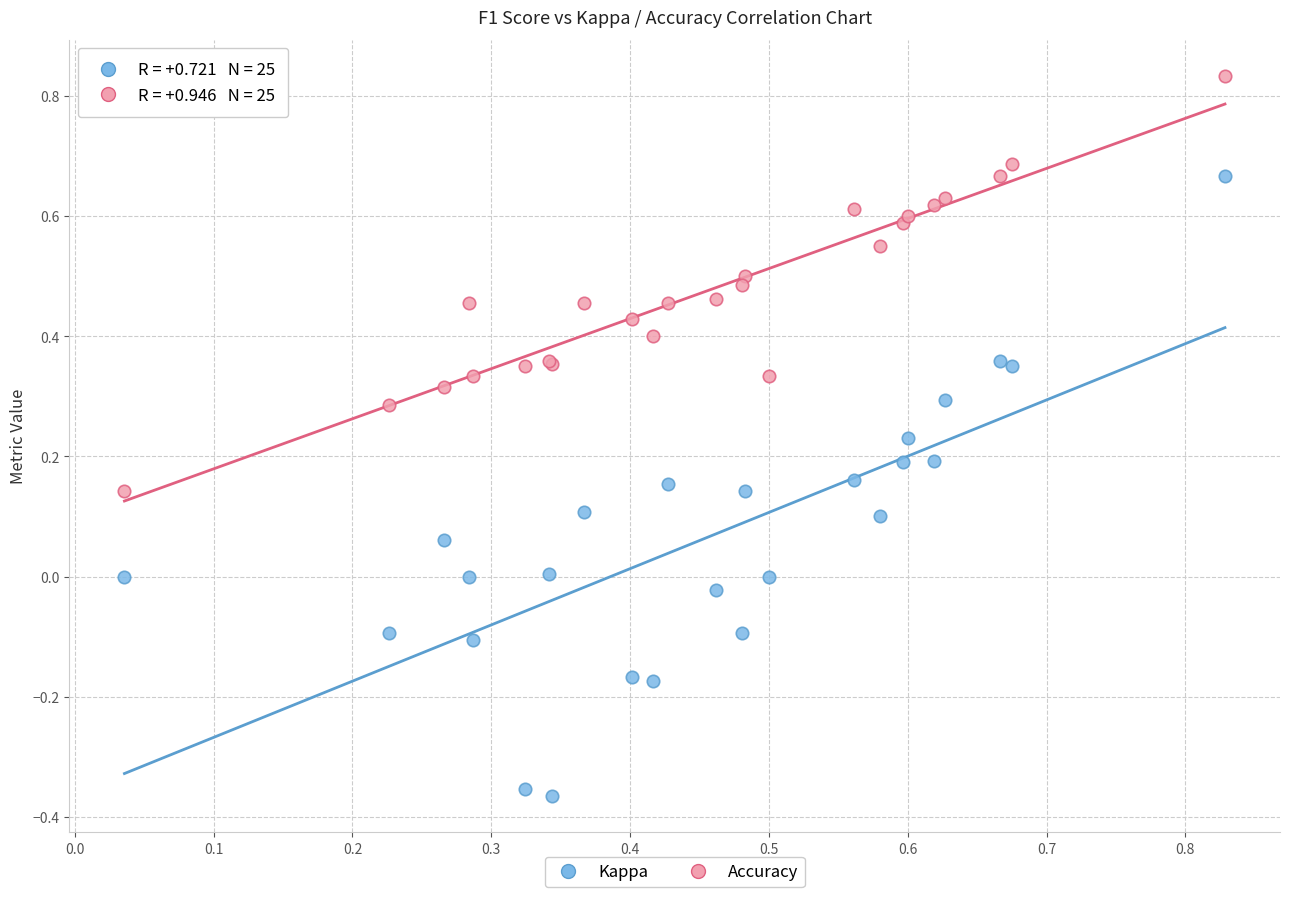

Which series has the widest spread of Y values?

Kappa